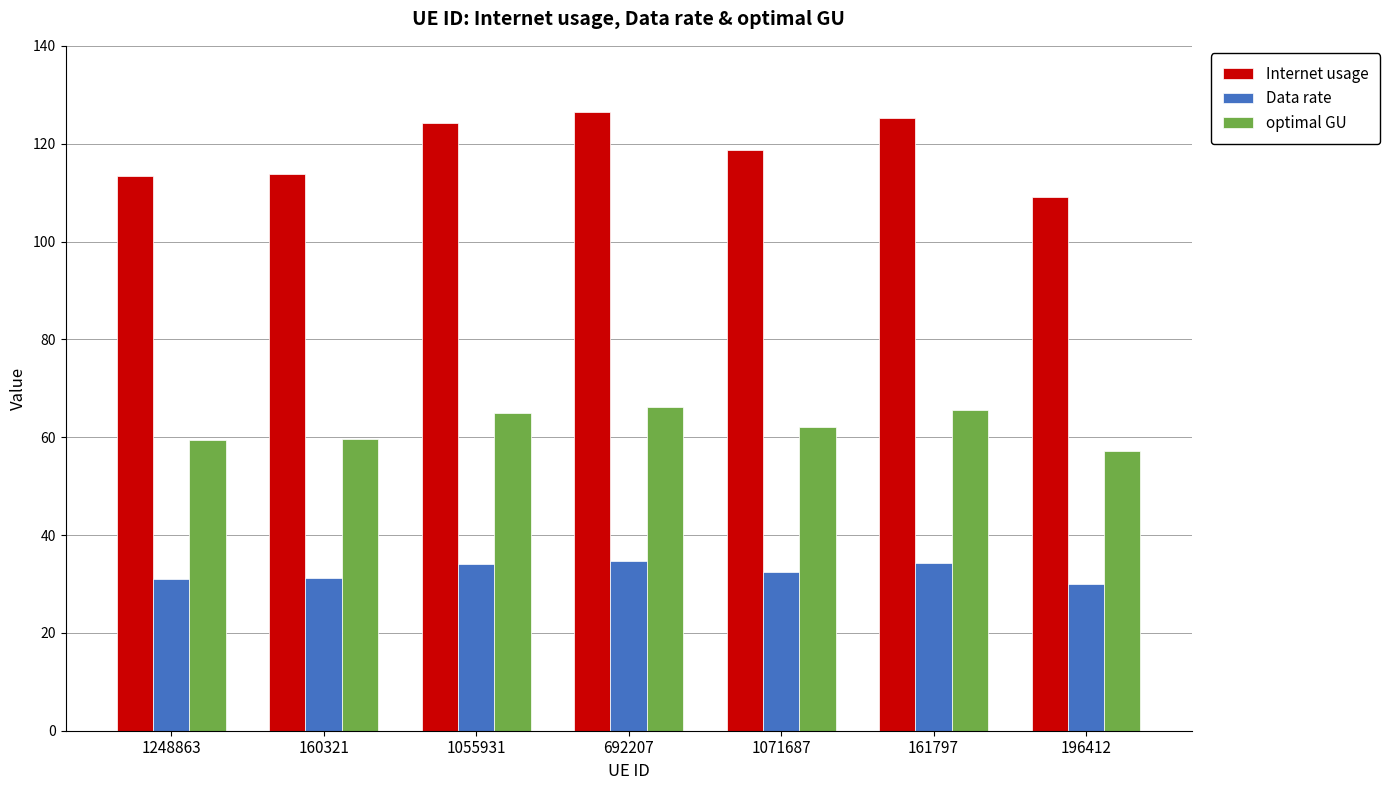

Which category has the highest value in the Internet usage series?

692207